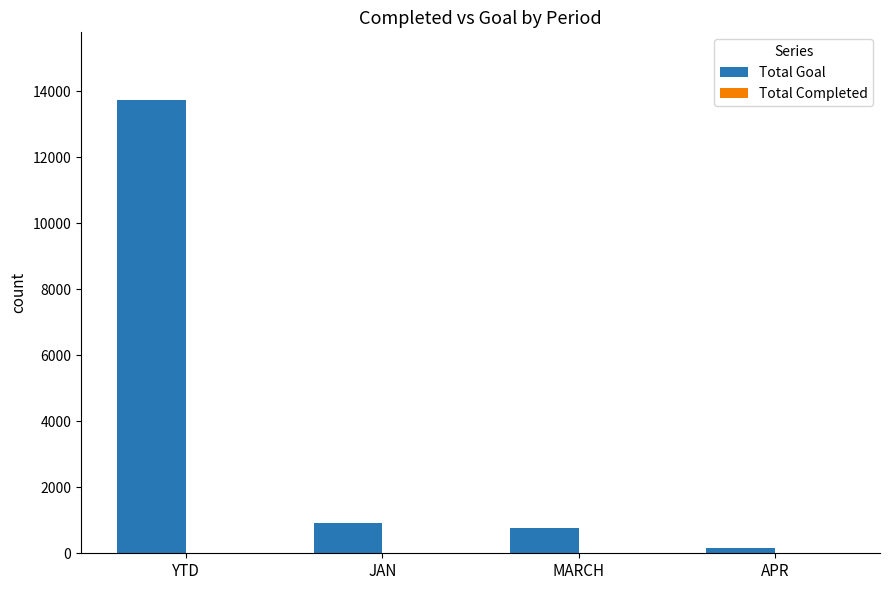

What is the difference between the Total Goal values at JAN and APR?

762